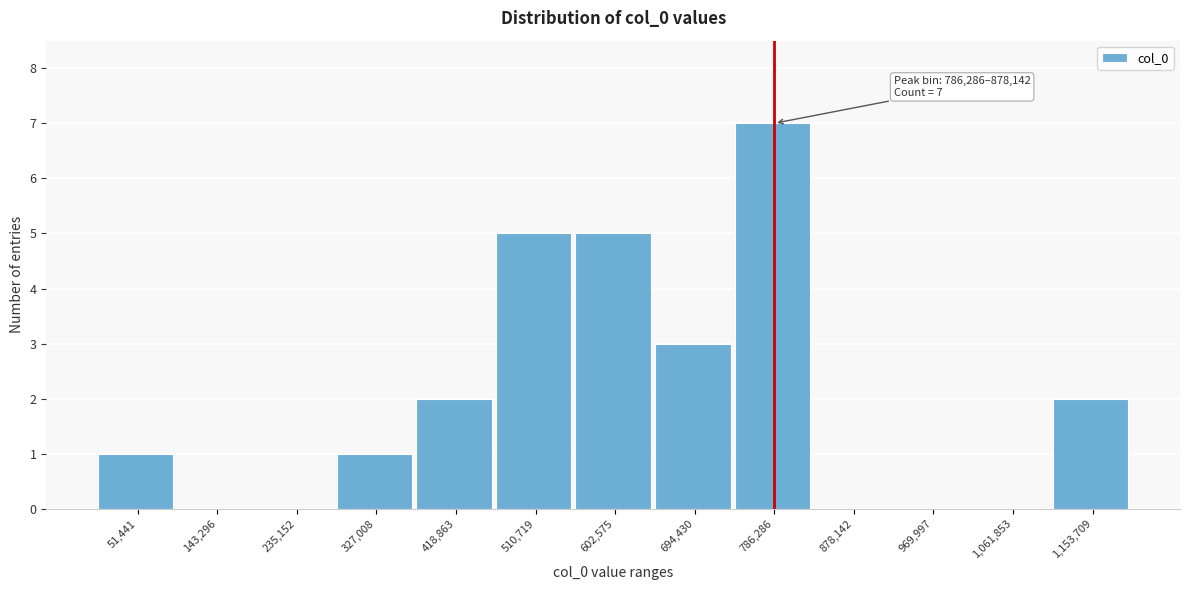

Reading left to right, transcribe all the data shown in this chart.

51,441=1	143,296=0	235,152=0	327,008=1	418,863=2	510,719=5	602,575=5	694,430=3	786,286=7	878,142=0	969,997=0	1,061,853=0	1,153,709=2